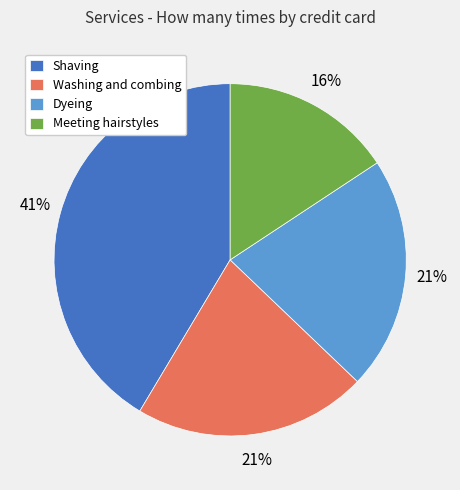

To the nearest percent, what is the average slice percentage?

25%